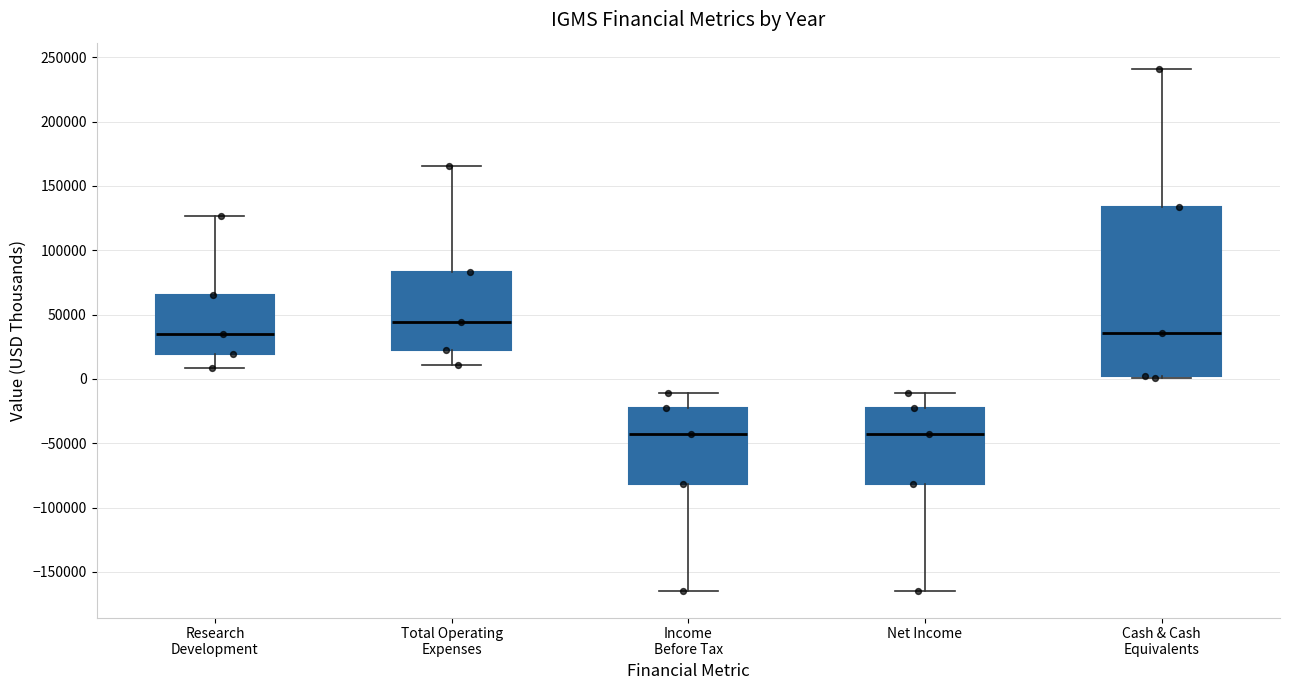

Reading left to right, read every box against the y-axis: the position of its median line, the range the box covers, and the ends of its whiskers. The values are not printed on the chart, so give them approximately, as read against the axis.

Research Development: median 35000, box 20000 to 65000, whiskers 10000 to 125000
Total Operating Expenses: median 45000, box 25000 to 85000, whiskers 10000 to 165000
Income Before Tax: median -45000, box -80000 to -25000, whiskers -165000 to -10000
Net Income: median -45000, box -80000 to -25000, whiskers -165000 to -10000
Cash & Cash Equivalents: median 35000, box 0 to 135000, whiskers 0 to 240000